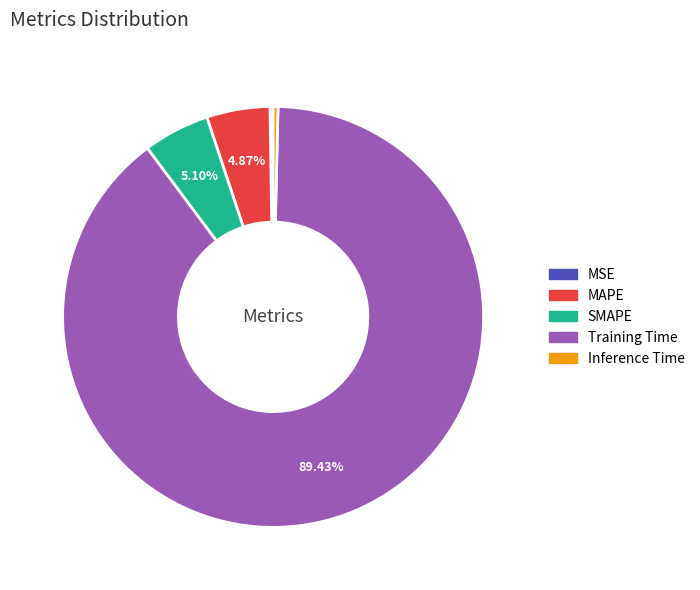

Which slice is the largest?

Training Time